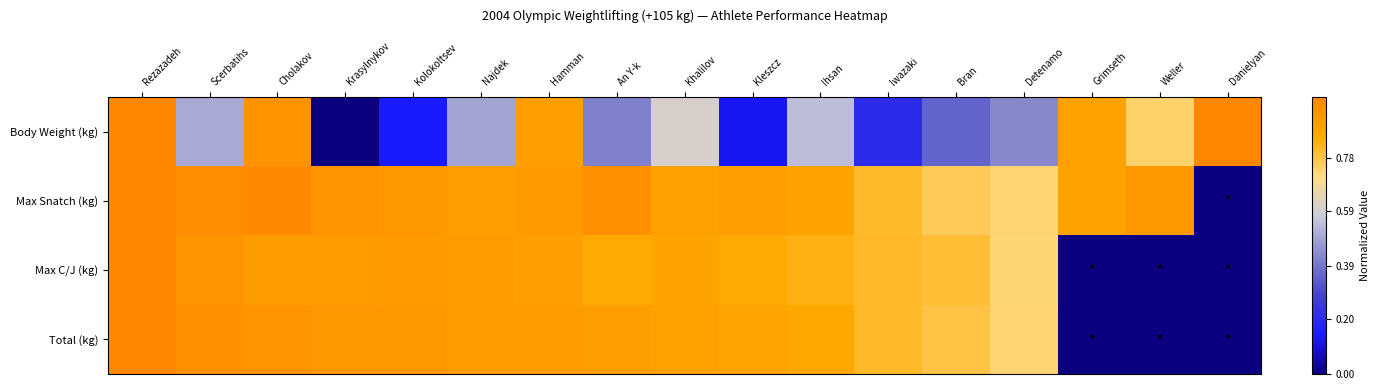

Rank the series by their maximum value, from lowest to highest.

Body Weight (kg), Max Snatch (kg), Max C/J (kg), Total (kg)